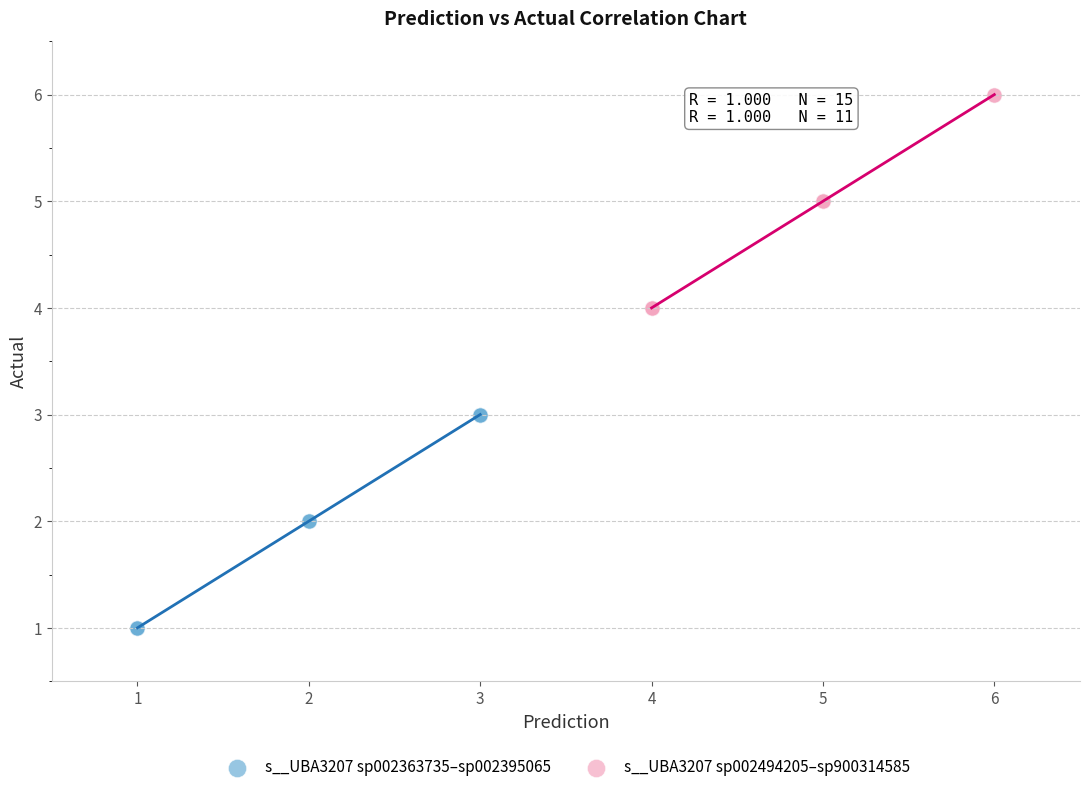

Which series contains the highest Y value?

s__UBA3207 sp002494205–sp900314585